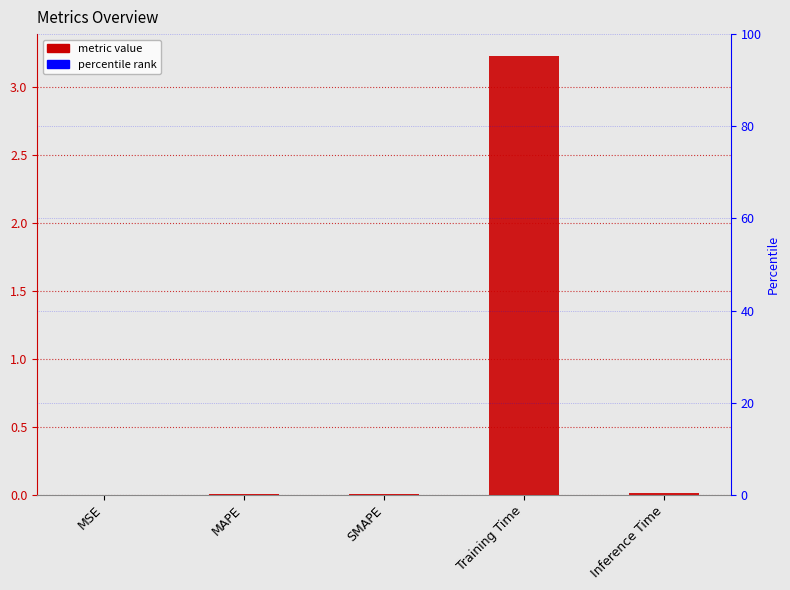

What is the difference between the maximum and second lowest values?

3.2